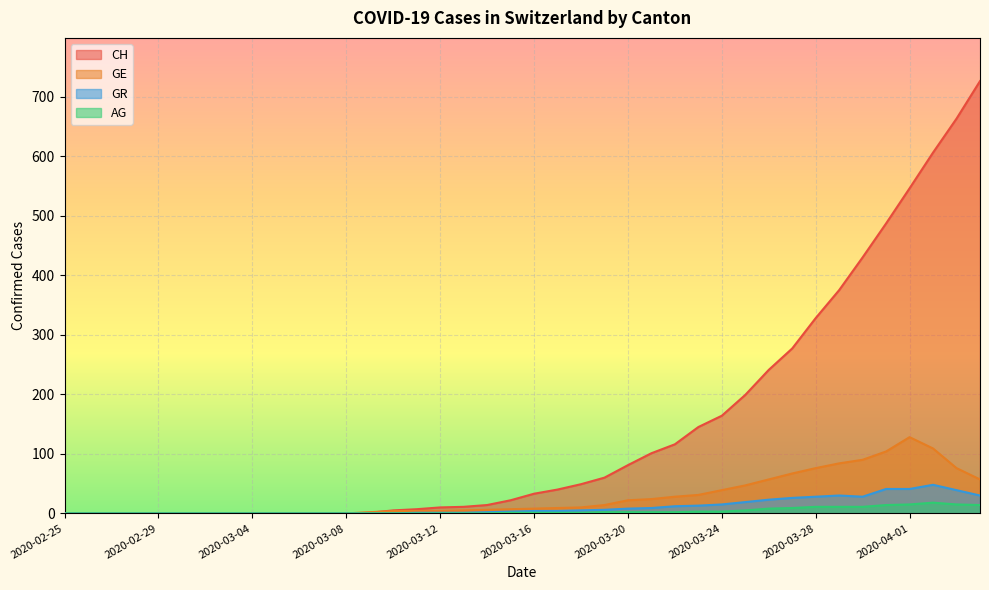

Reading left to right, transcribe all the data shown in this chart.

CH: 2020-02-25=0	2020-02-26=0	2020-02-27=0	2020-02-28=0	2020-02-29=0	2020-03-01=0	2020-03-02=0	2020-03-03=0	2020-03-04=0	2020-03-05=0	2020-03-06=0	2020-03-07=0	2020-03-08=0	2020-03-09=1	2020-03-10=5	2020-03-11=7	2020-03-12=10	2020-03-13=11	2020-03-14=14	2020-03-15=22	2020-03-16=33	2020-03-17=40	2020-03-18=49	2020-03-19=60	2020-03-20=81	2020-03-21=101	2020-03-22=116	2020-03-23=145	2020-03-24=164	2020-03-25=199	2020-03-26=241	2020-03-27=277	2020-03-28=328	2020-03-29=375	2020-03-30=430	2020-03-31=487	2020-04-01=546	2020-04-02=606	2020-04-03=663	2020-04-04=726
GE: 2020-02-25=0	2020-02-26=0	2020-02-27=0	2020-02-28=0	2020-02-29=0	2020-03-01=0	2020-03-02=0	2020-03-03=0	2020-03-04=0	2020-03-05=0	2020-03-06=0	2020-03-07=0	2020-03-08=0	2020-03-09=2	2020-03-10=4	2020-03-11=4	2020-03-12=4	2020-03-13=5	2020-03-14=6	2020-03-15=7	2020-03-16=8	2020-03-17=9	2020-03-18=10	2020-03-19=14	2020-03-20=22	2020-03-21=24	2020-03-22=28	2020-03-23=31	2020-03-24=39	2020-03-25=47	2020-03-26=57	2020-03-27=67	2020-03-28=76	2020-03-29=84	2020-03-30=90	2020-03-31=104	2020-04-01=128	2020-04-02=109	2020-04-03=76	2020-04-04=57
AG: 2020-02-25=0	2020-02-26=0	2020-02-27=0	2020-02-28=0	2020-02-29=0	2020-03-01=0	2020-03-02=0	2020-03-03=0	2020-03-04=0	2020-03-05=0	2020-03-06=0	2020-03-07=0	2020-03-08=0	2020-03-09=0	2020-03-10=0	2020-03-11=0	2020-03-12=0	2020-03-13=0	2020-03-14=0	2020-03-15=1	2020-03-16=1	2020-03-17=1	2020-03-18=1	2020-03-19=2	2020-03-20=2	2020-03-21=2	2020-03-22=2	2020-03-23=3	2020-03-24=3	2020-03-25=5	2020-03-26=8	2020-03-27=9	2020-03-28=11	2020-03-29=11	2020-03-30=11	2020-03-31=14	2020-04-01=15	2020-04-02=18	2020-04-03=15	2020-04-04=14
GR: 2020-02-25=0	2020-02-26=0	2020-02-27=0	2020-02-28=0	2020-02-29=0	2020-03-01=0	2020-03-02=0	2020-03-03=0	2020-03-04=0	2020-03-05=0	2020-03-06=0	2020-03-07=0	2020-03-08=0	2020-03-09=0	2020-03-10=0	2020-03-11=1	2020-03-12=1	2020-03-13=1	2020-03-14=2	2020-03-15=3	2020-03-16=4	2020-03-17=4	2020-03-18=5	2020-03-19=6	2020-03-20=8	2020-03-21=9	2020-03-22=12	2020-03-23=13	2020-03-24=15	2020-03-25=19	2020-03-26=23	2020-03-27=26	2020-03-28=28	2020-03-29=30	2020-03-30=28	2020-03-31=41	2020-04-01=41	2020-04-02=48	2020-04-03=39	2020-04-04=30